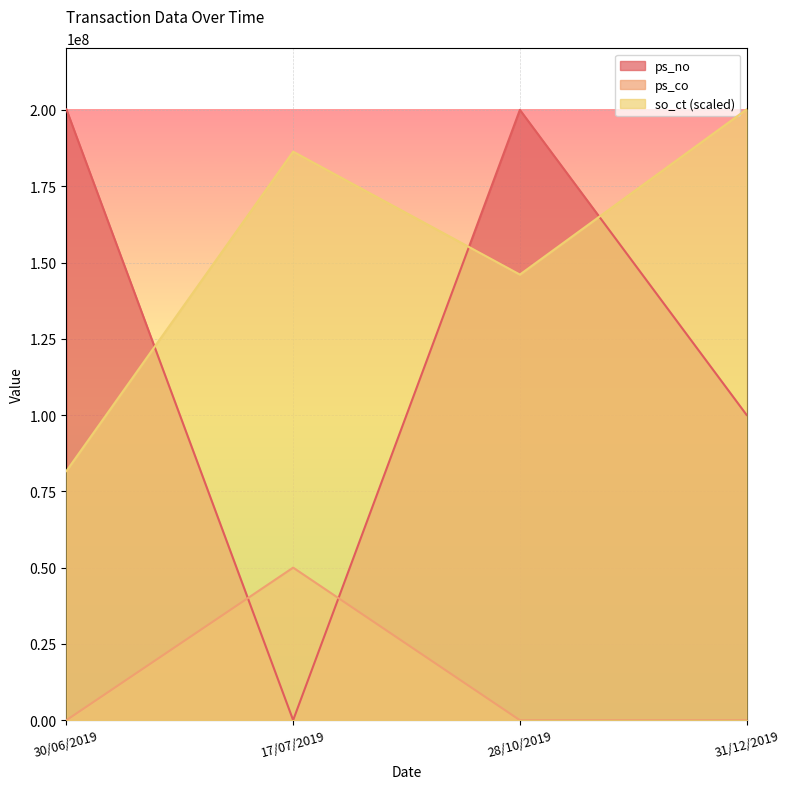

Where do ps_co and ps_no first cross each other?

30/06/2019 and 17/07/2019